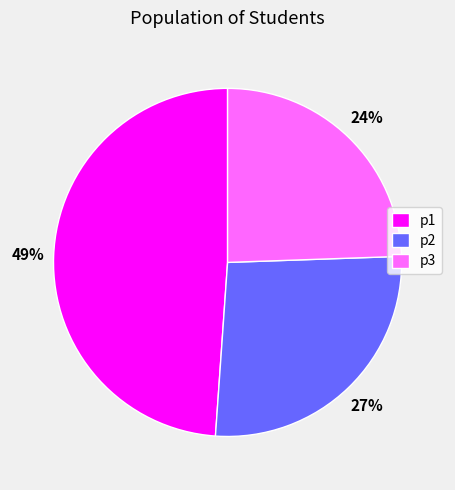

Between p3 and p1, which is larger?

p1